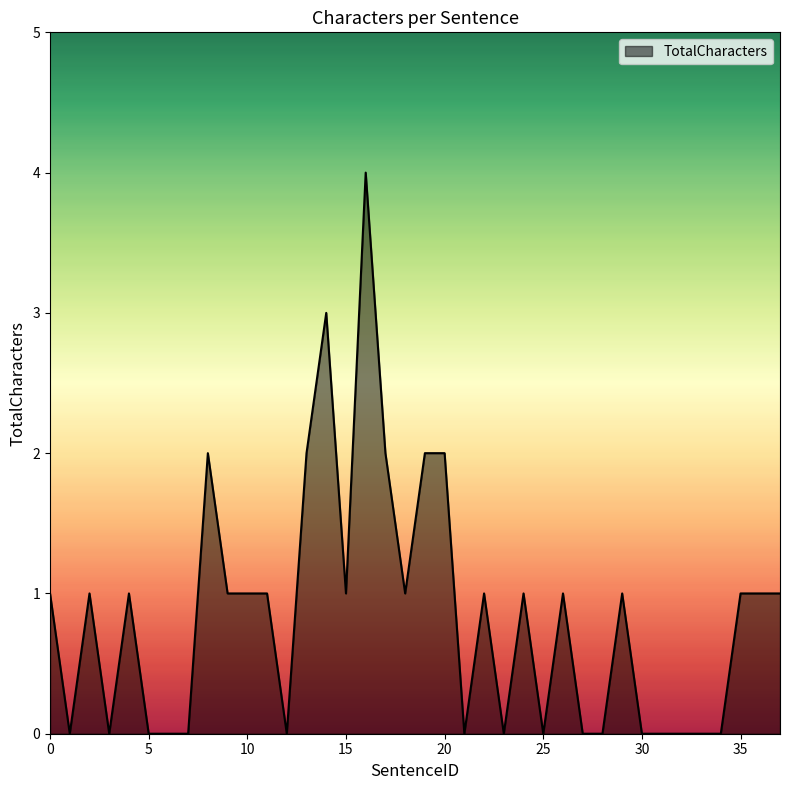

How many lines are shown in the chart?

1